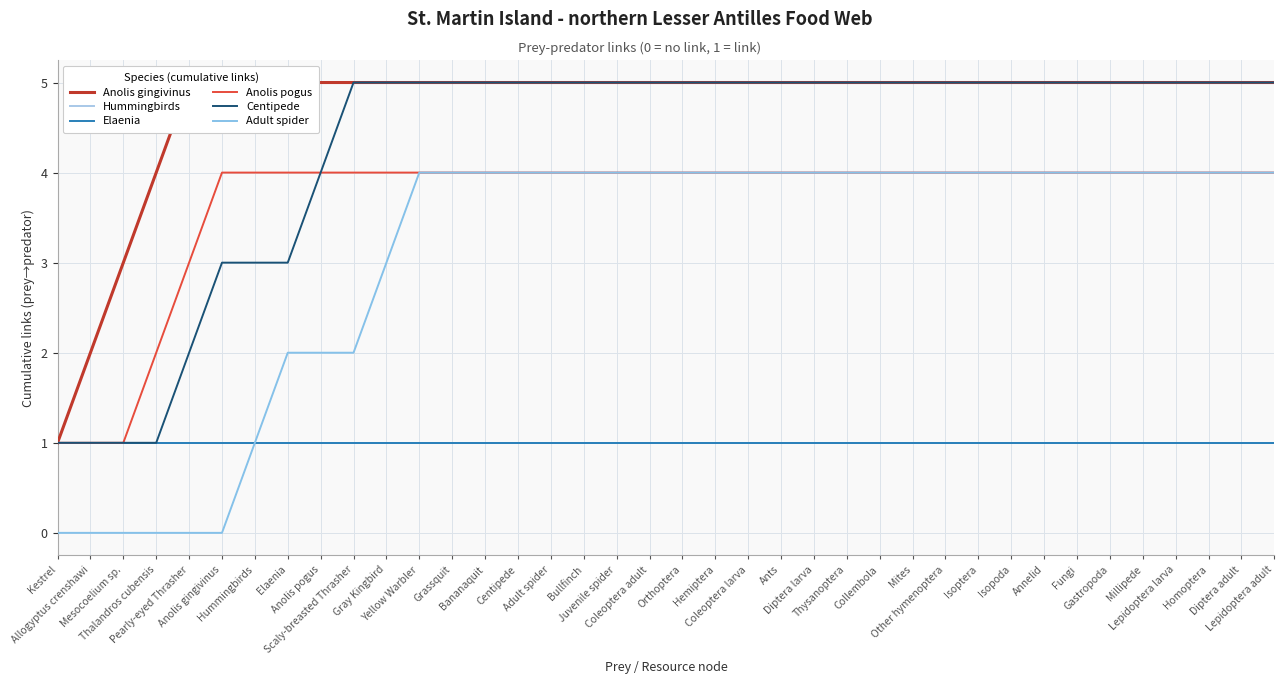

Reading right to left, transcribe all the data shown in this chart.

Anolis gingivinus: 5	5	5	5	5	5	5	5	5	5	5	5	5	5	5	5	5	5	5	5	5	5	5	5	5	5	5	5	5	5	5	5	5	5	4	3	2	1
Hummingbirds: 1	1	1	1	1	1	1	1	1	1	1	1	1	1	1	1	1	1	1	1	1	1	1	1	1	1	1	1	1	1	1	1	1	1	1	1	1	1
Elaenia: 1	1	1	1	1	1	1	1	1	1	1	1	1	1	1	1	1	1	1	1	1	1	1	1	1	1	1	1	1	1	1	1	1	1	1	1	1	1
Anolis pogus: 4	4	4	4	4	4	4	4	4	4	4	4	4	4	4	4	4	4	4	4	4	4	4	4	4	4	4	4	4	4	4	4	4	3	2	1	1	1
Centipede: 5	5	5	5	5	5	5	5	5	5	5	5	5	5	5	5	5	5	5	5	5	5	5	5	5	5	5	5	5	4	3	3	3	2	1	1	1	1
Adult spider: 4	4	4	4	4	4	4	4	4	4	4	4	4	4	4	4	4	4	4	4	4	4	4	4	4	4	4	3	2	2	2	1	0	0	0	0	0	0